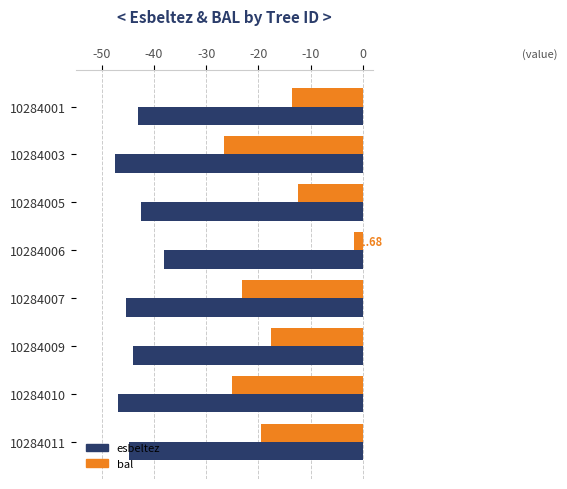

What is the total value across all series at 10284011?

-64.3